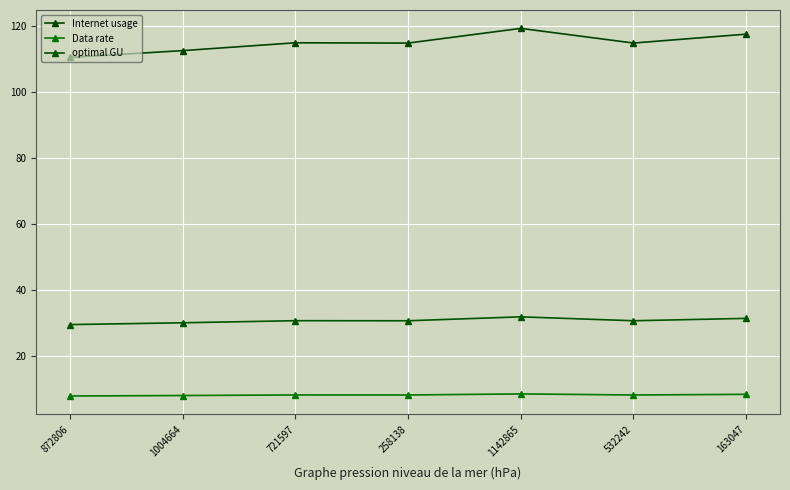

Does the chart have visible grid lines?

Yes